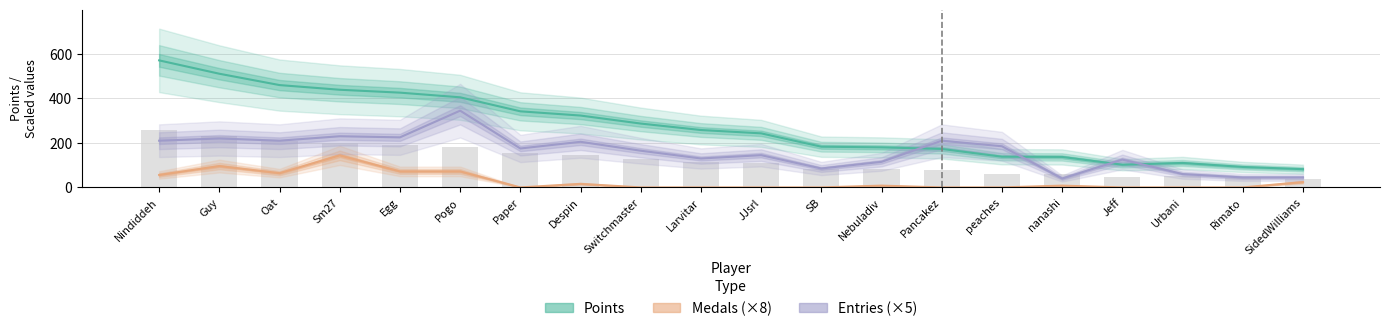

Reading left to right, extract all data points from this chart.

Nindiddeh=256.9	Guy=230.0	Oat=207.0	Sm27=197.6	Egg=191.7	Pogo=182.2	Paper=153.9	Despin=145.3	Switchmaster=129.2	Larvitar=116.1	JJsrl=109.4	SB=82.4	Nebuladiv=81.0	Pancakez=77.9	peaches=62.1	nanashi=61.6	Jeff=45.9	Urbani=49.5	Rimato=41.4	SidedWilliams=36.9